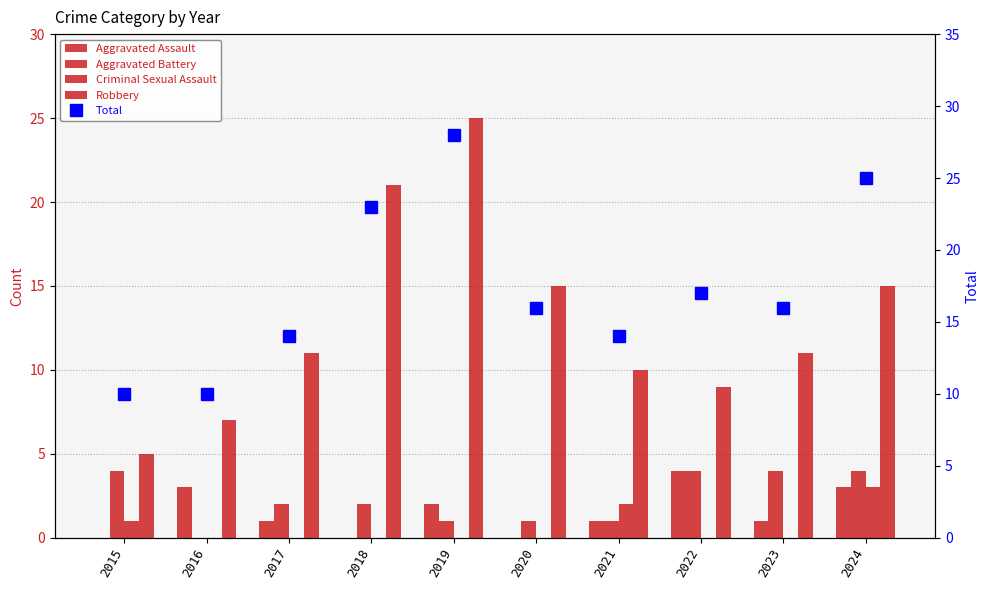

What is the lowest value of the Robbery series?

5